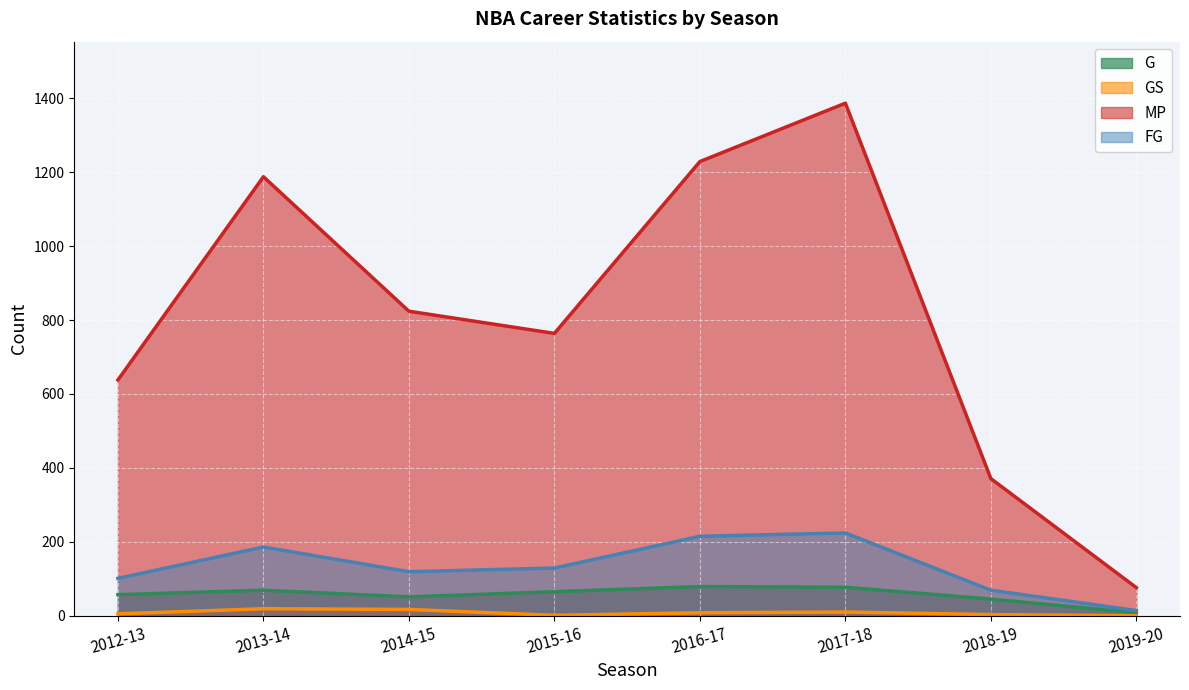

What position from the right is 2014-15?

6